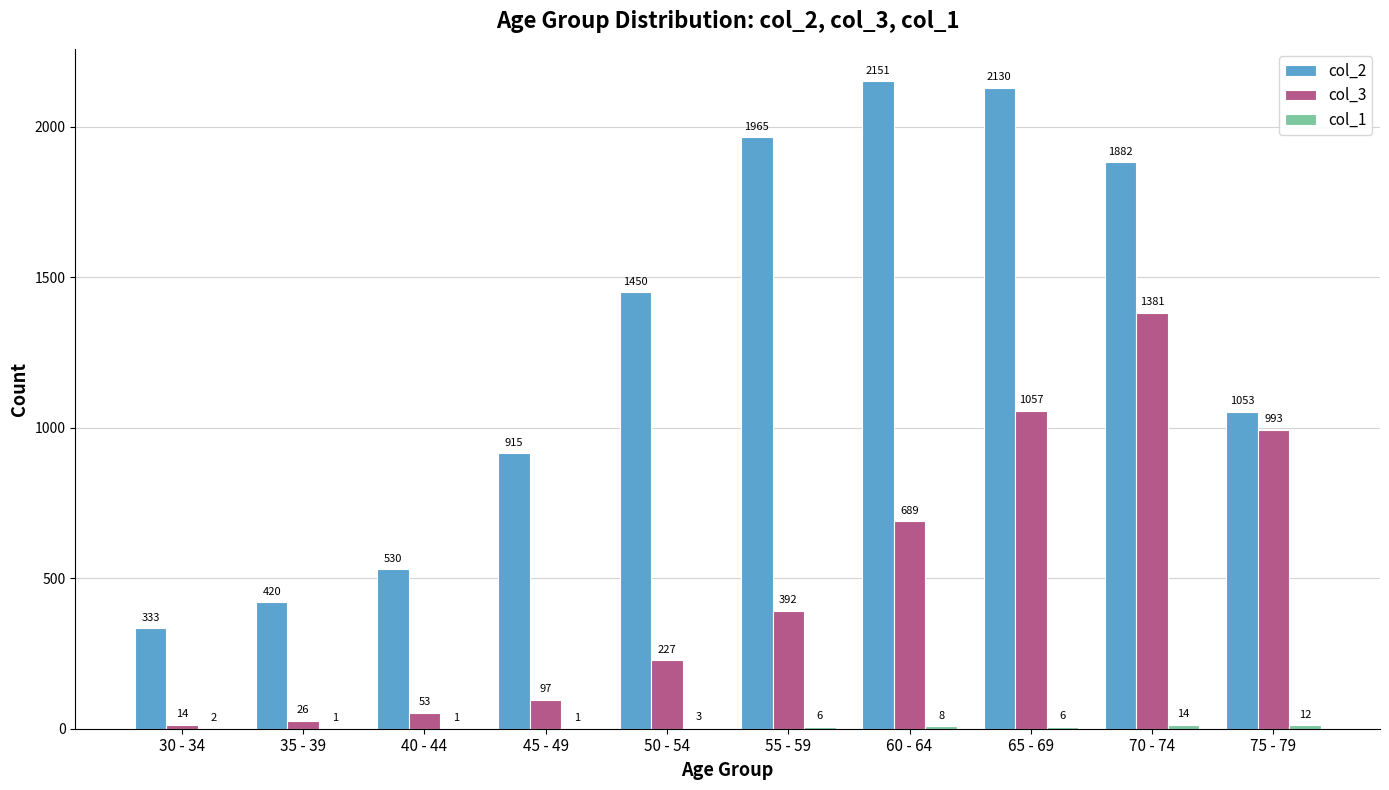

Is the value of col_3 at 30 - 34 greater than the value of col_2 at 40 - 44?

No